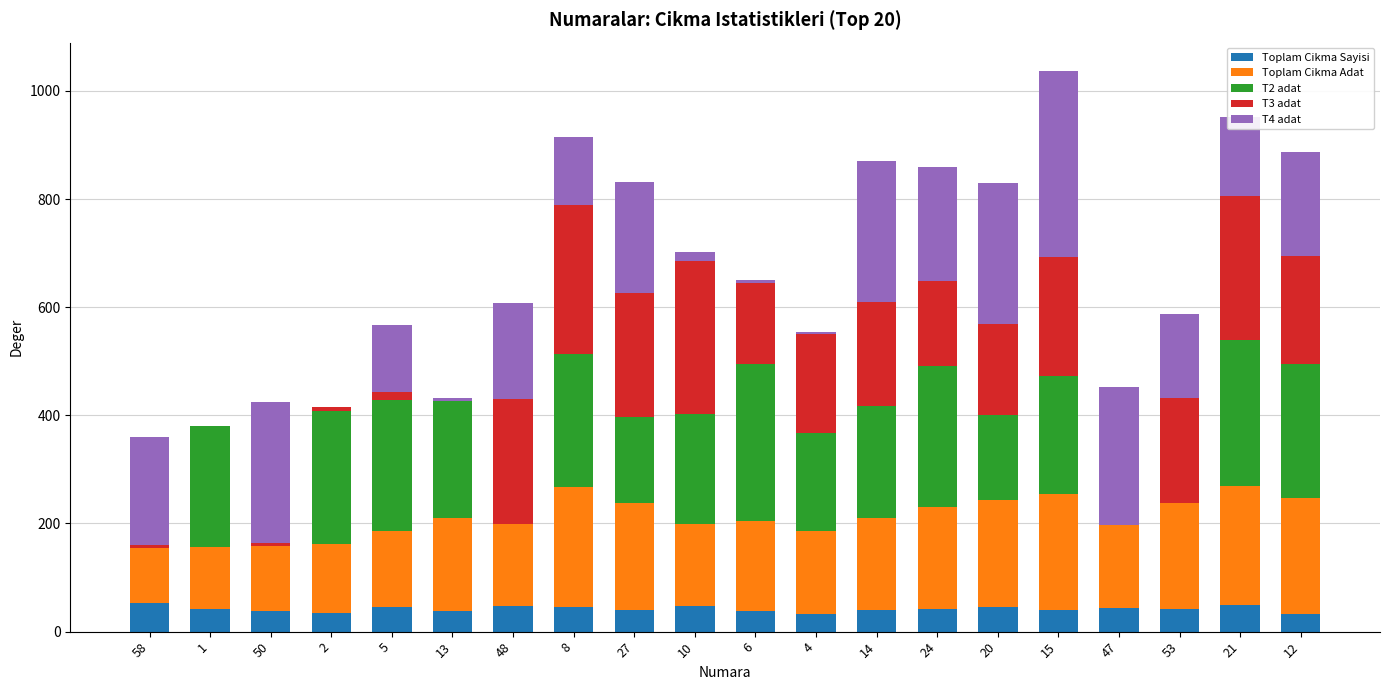

Are the bars grouped side by side (vs. stacked)?

No